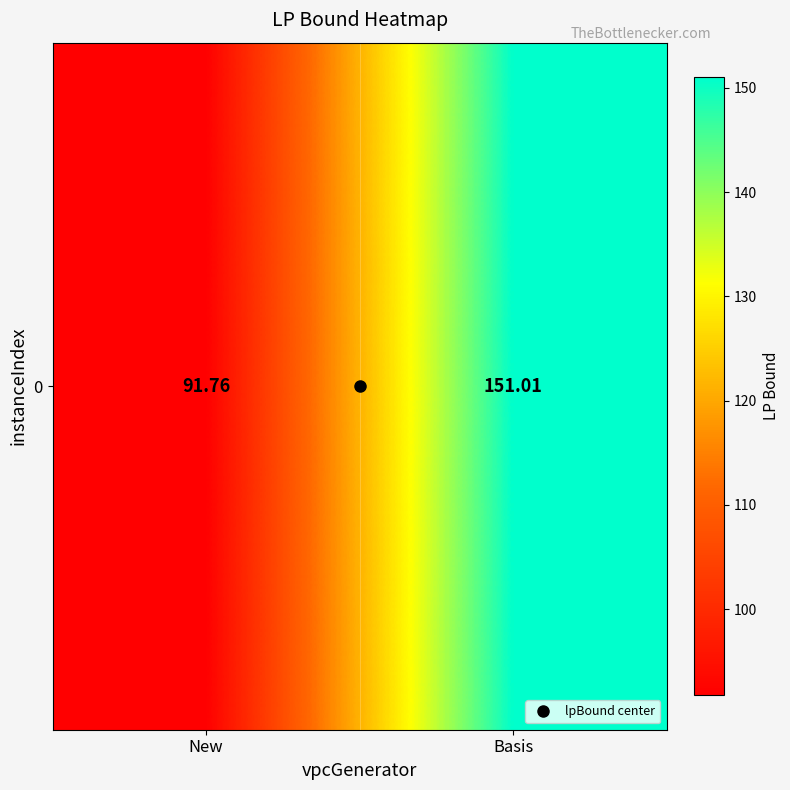

Is it true that the value at New is 91.8?

True